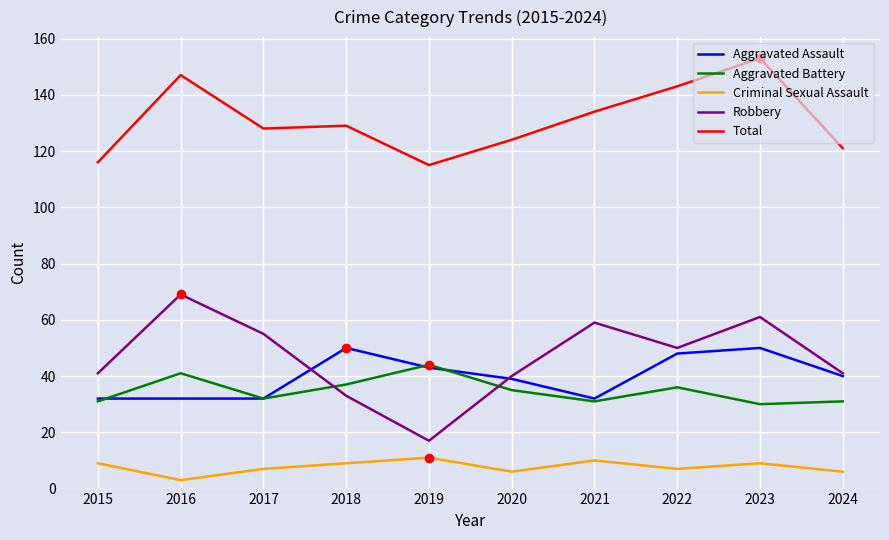

What is the sum of the Robbery values at 2019 and 2016?

86